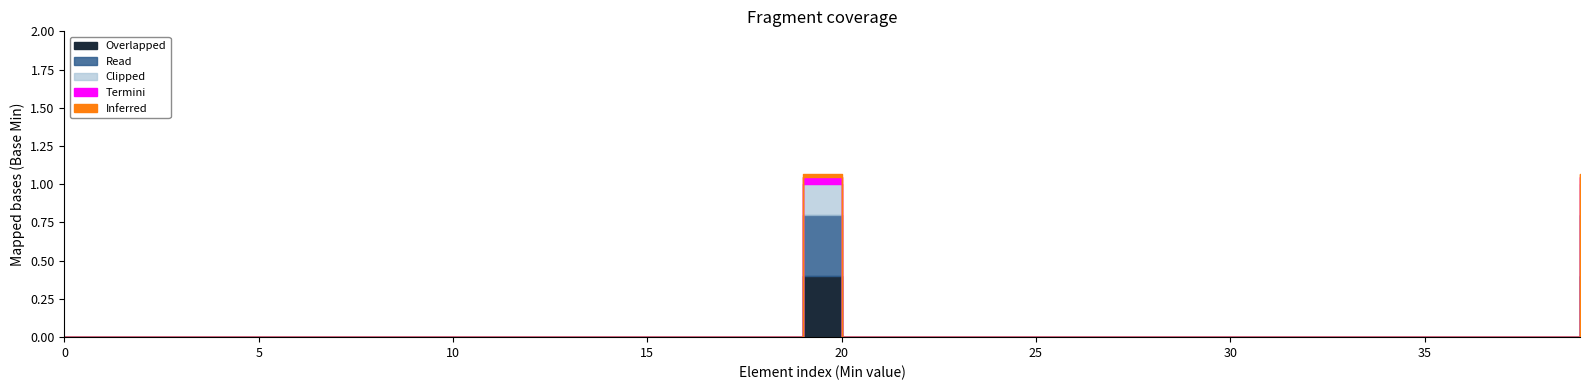

The Read series shows 0 at 0. True or false?

True